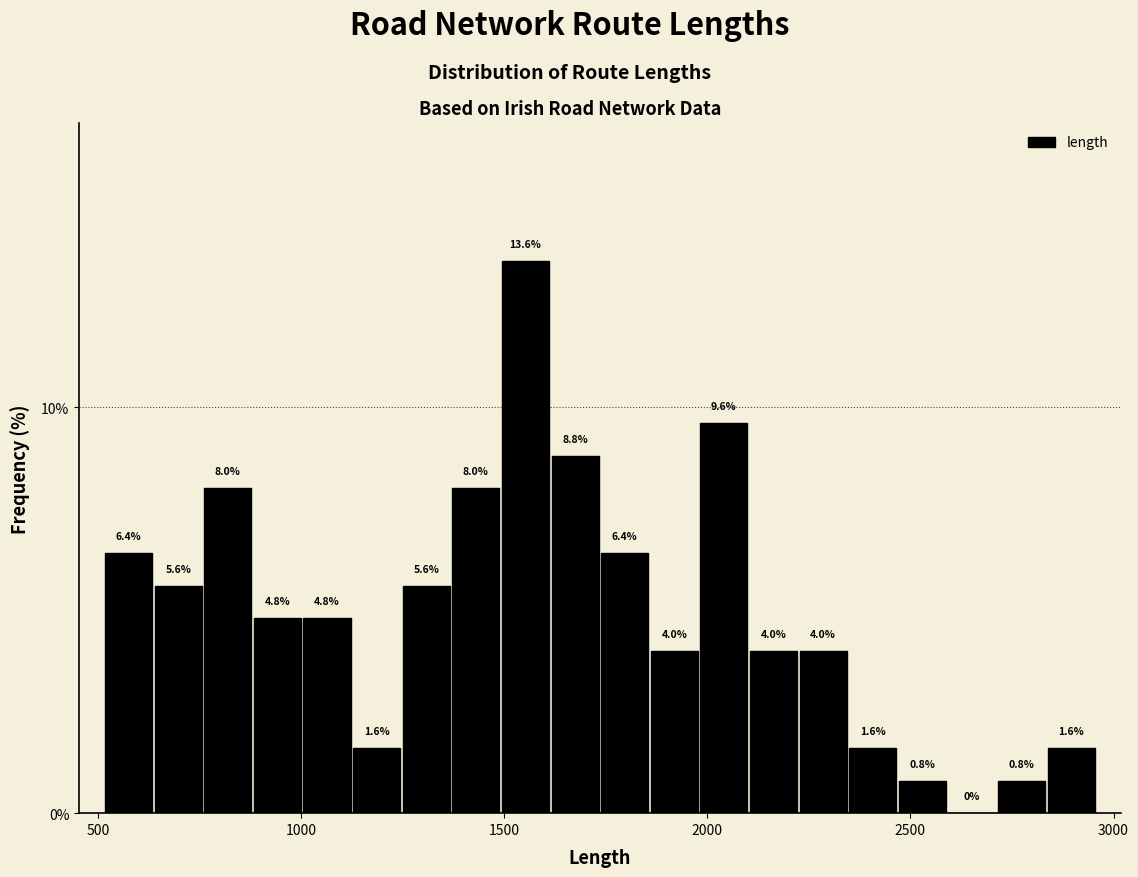

Read against the x-axis, roughly where is the centre of the tallest bar?

1550